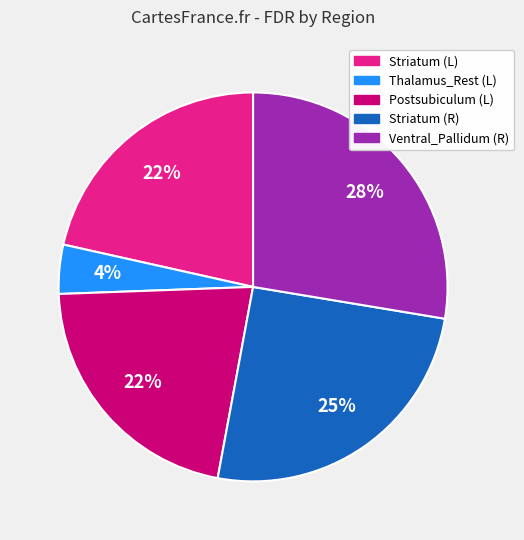

To the nearest percent, what is the average slice percentage?

20%